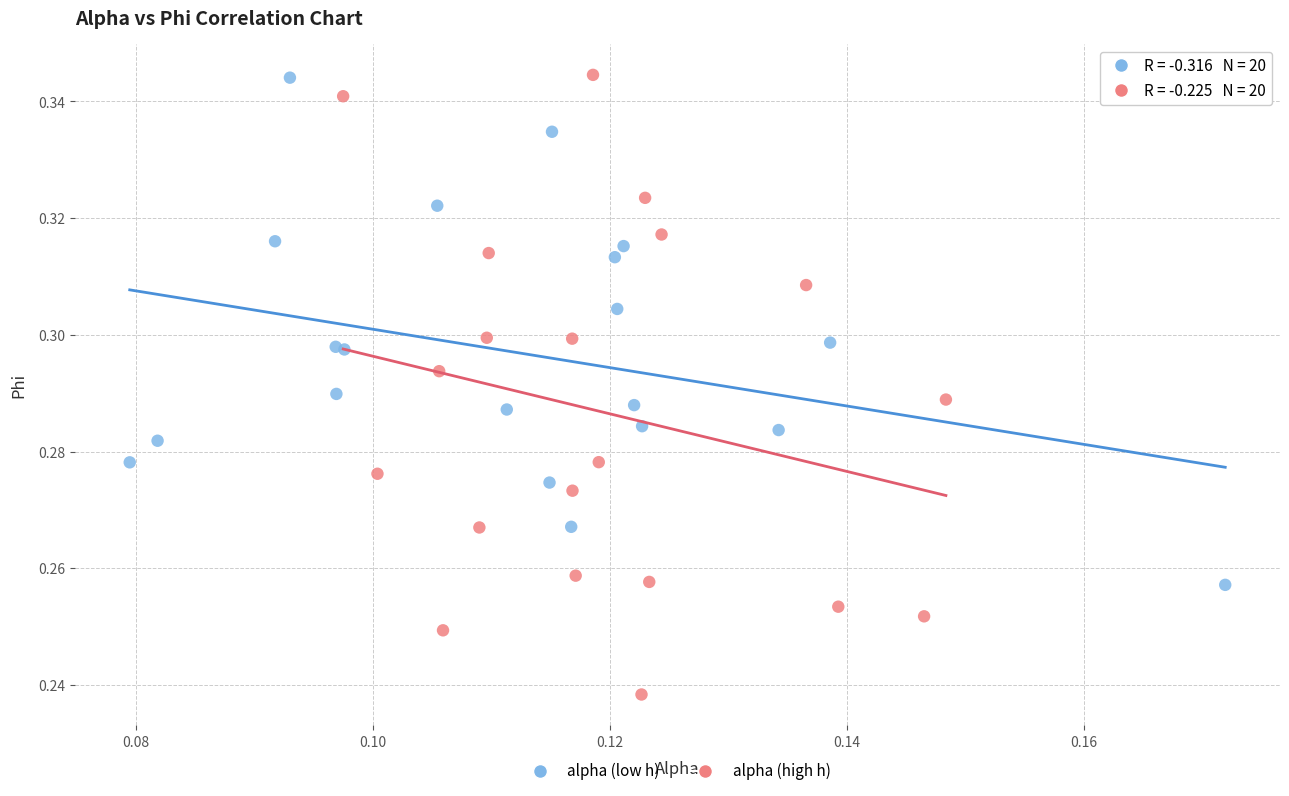

What are all the series names shown in the legend?

alpha (low h), alpha (high h)